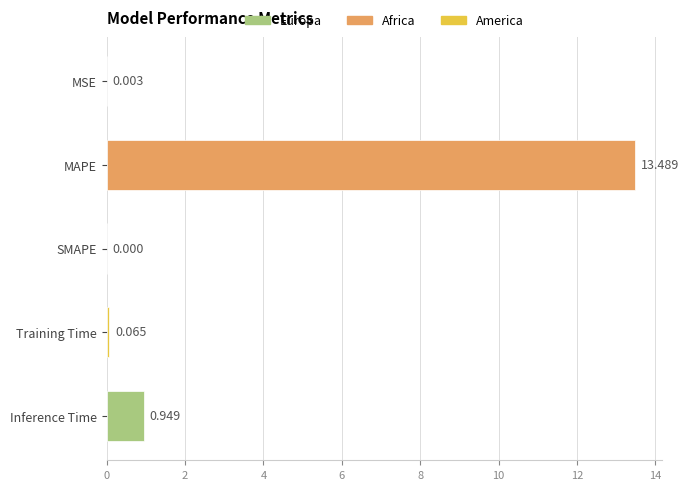

Count the number of values greater than 0.

4